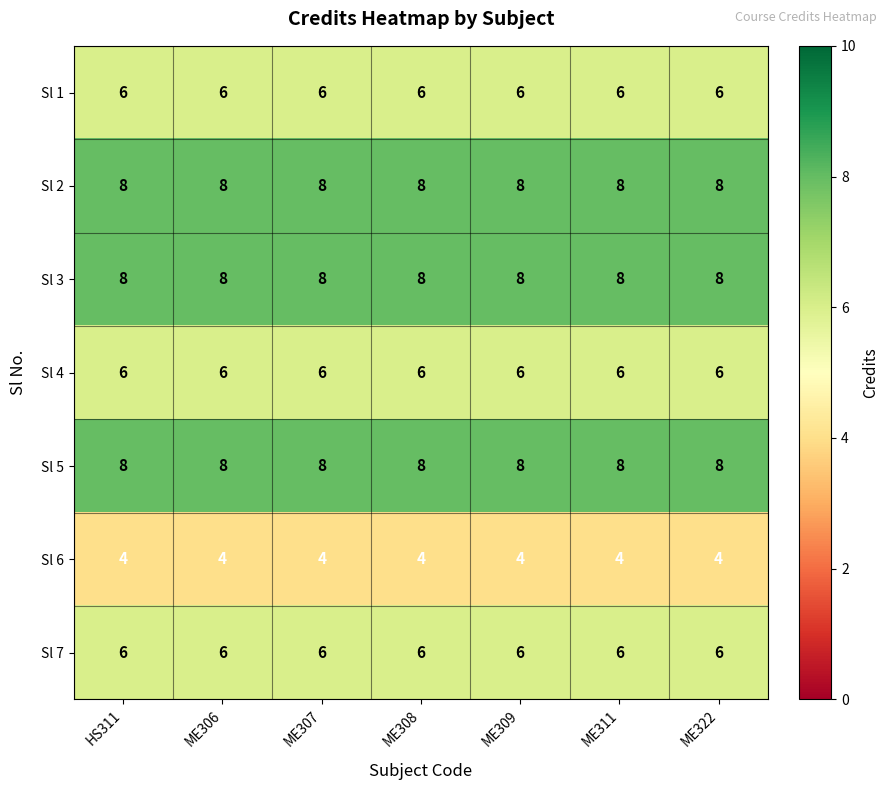

Is the value of Sl 2 at ME307 greater than the value of Sl 4 at ME309?

Yes